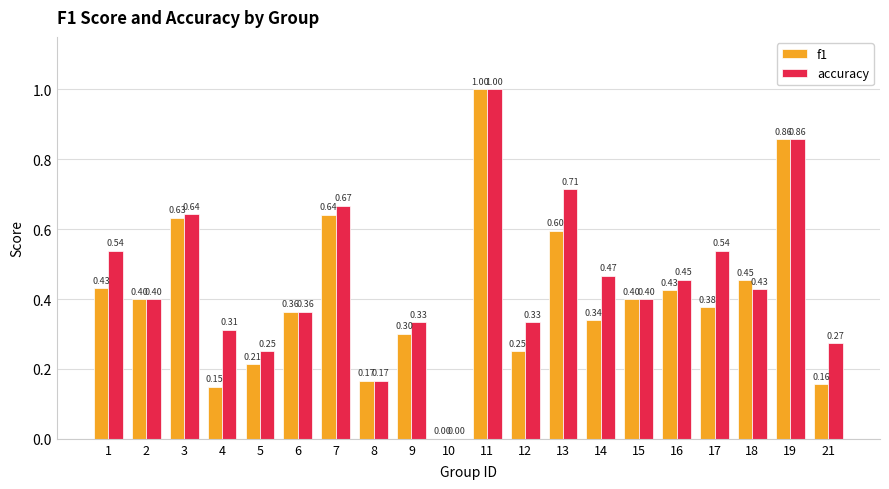

What is the highest value of the f1 series?

1.0